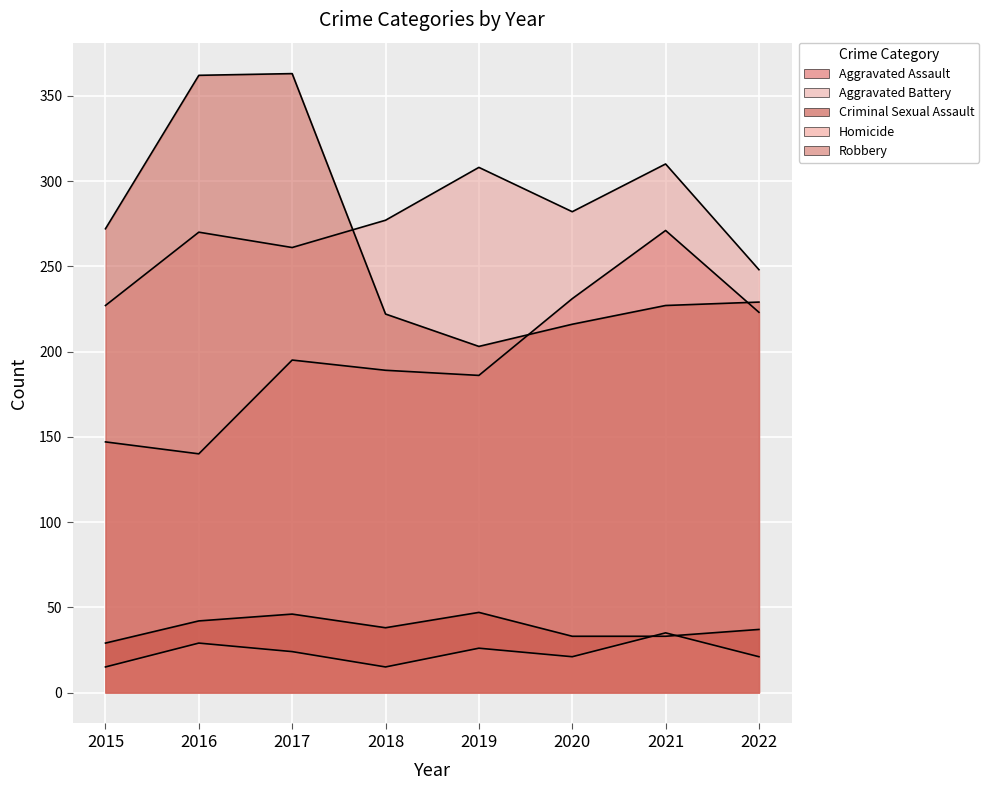

Rank the series by their maximum value, from lowest to highest.

Homicide, Criminal Sexual Assault, Aggravated Assault, Aggravated Battery, Robbery